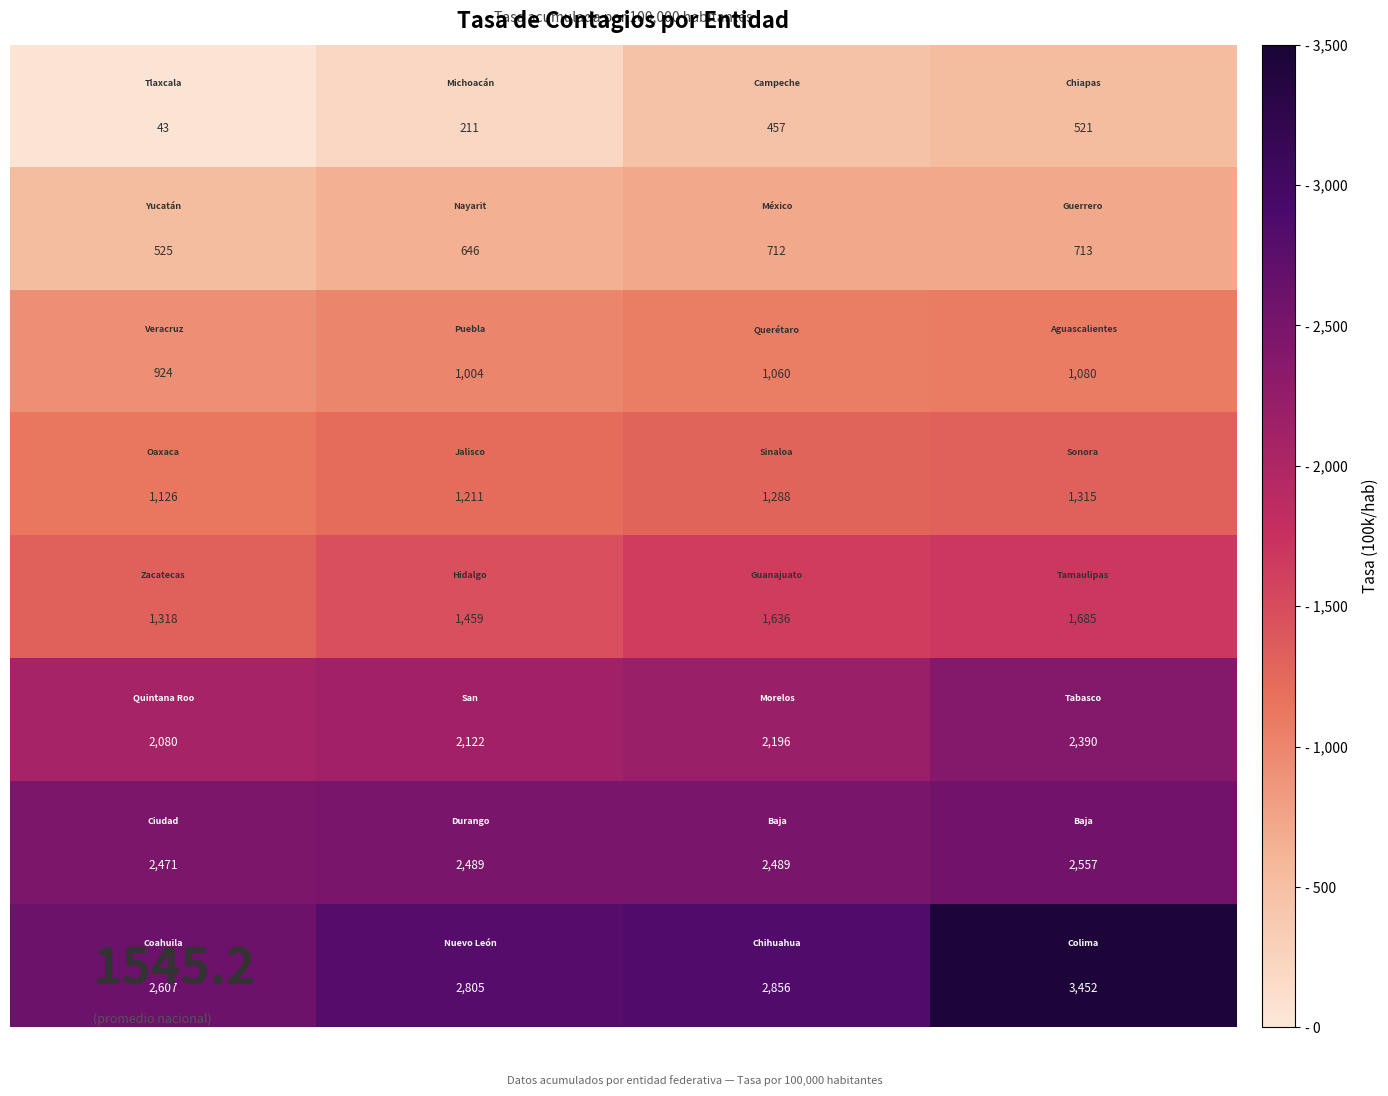

At how many categories does at least one series exceed 2871?

1